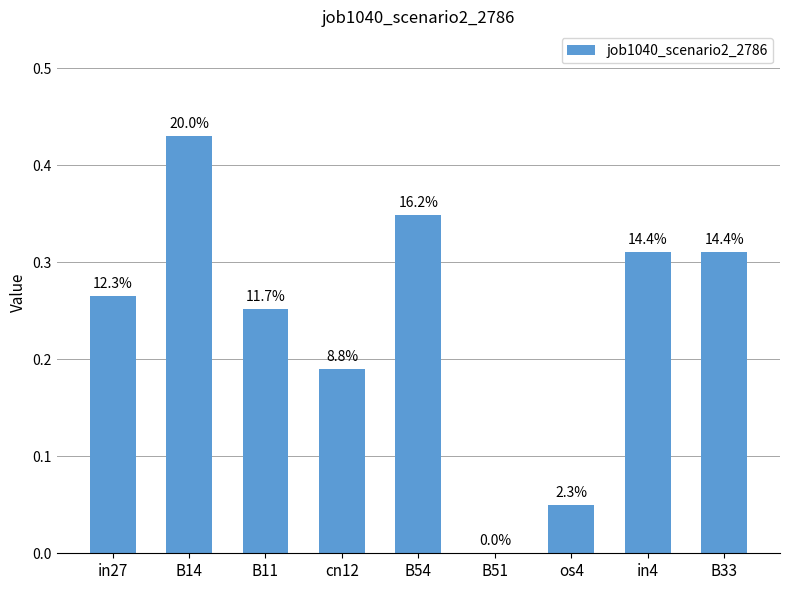

Count the values in the range 0 to 1.

9